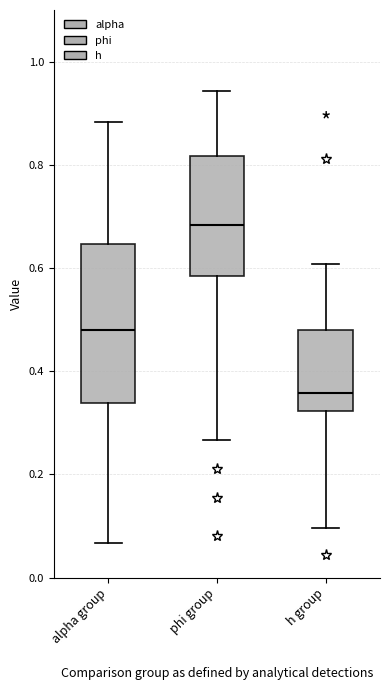

Comparing the boxes themselves (not the whiskers), which one is the tallest?

alpha group